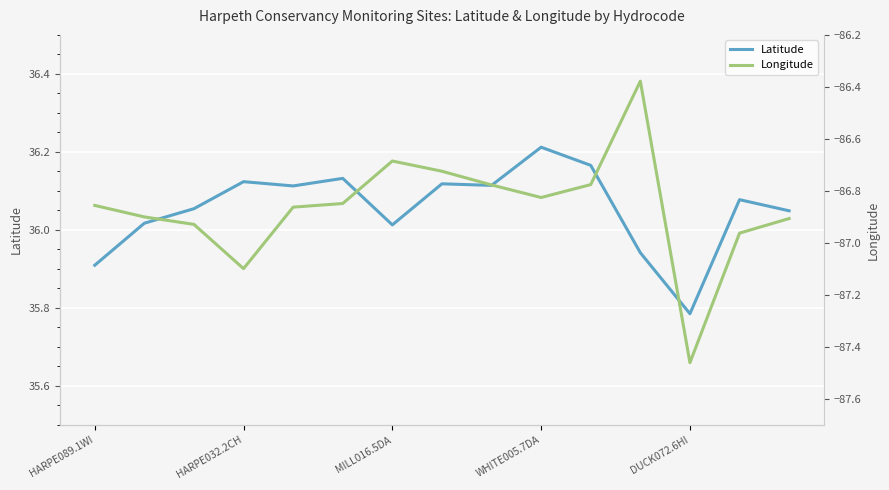

How many data points in Latitude are less than 36?

3